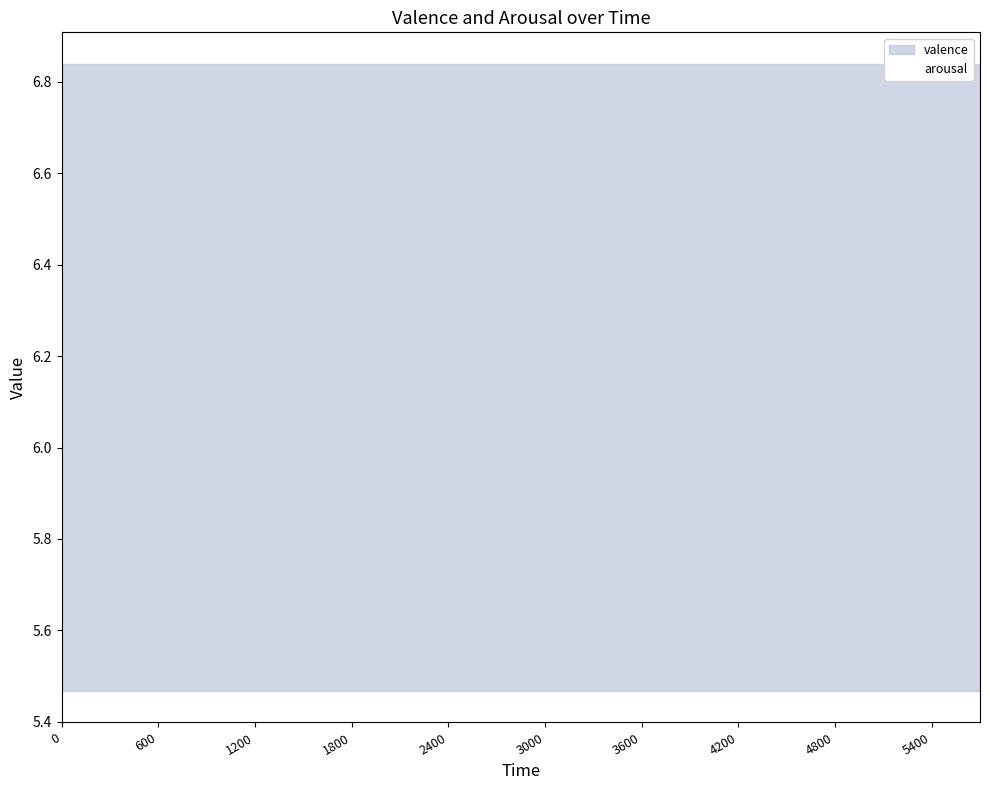

The value of arousal at 0 is 5.5. True or false?

True